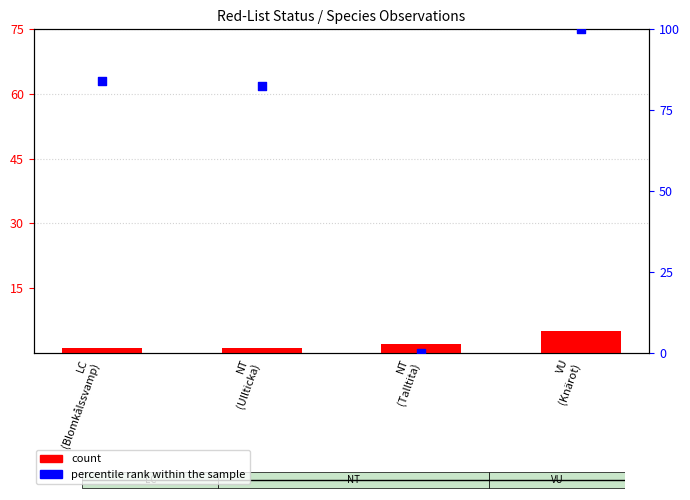

Is the value of count at VU
(Knärot) greater than the value of percentile rank within the sample at VU
(Knärot)?

No